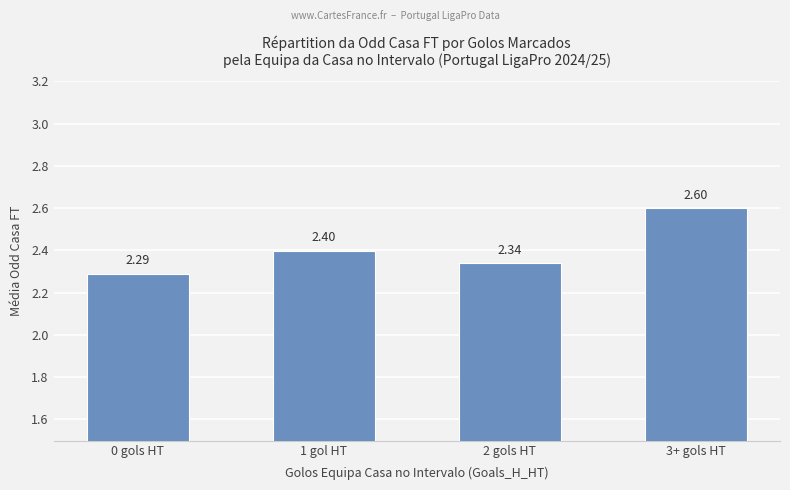

Read the value at 1 gol HT.

2.4